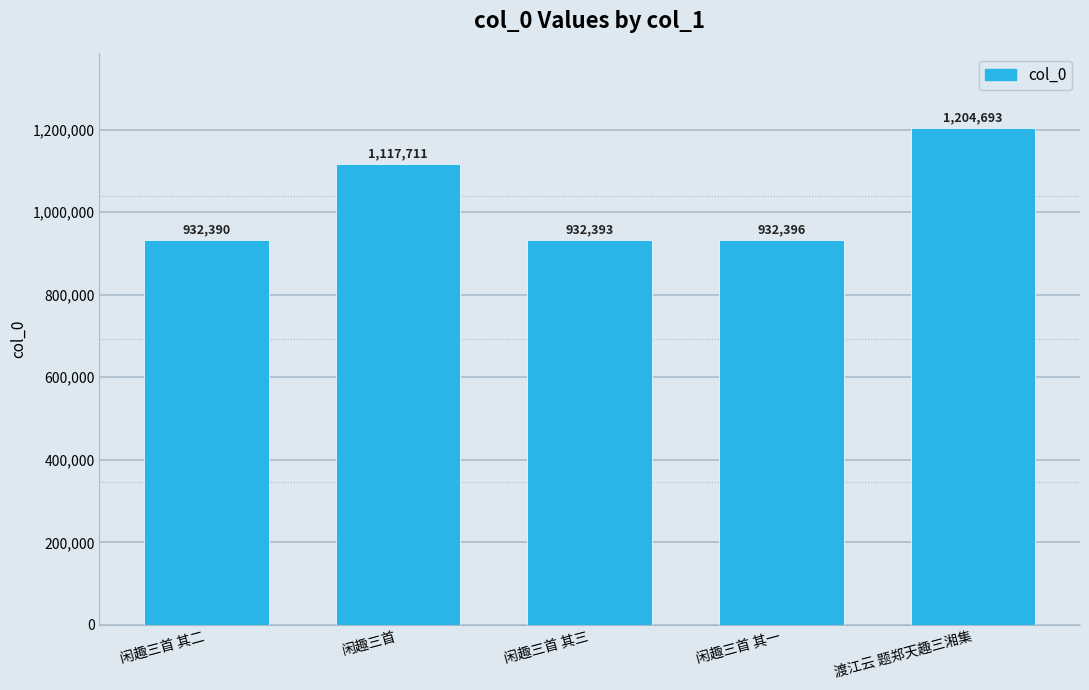

Approximately how many times larger is the value at 闲趣三首 其三 compared to 闲趣三首 其二?

1.0